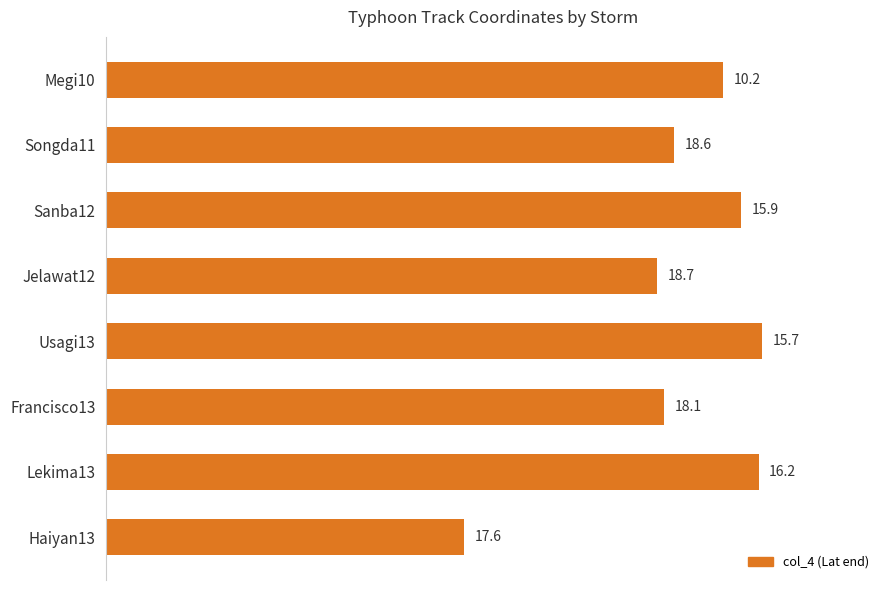

What is the greatest value displayed?

18.7